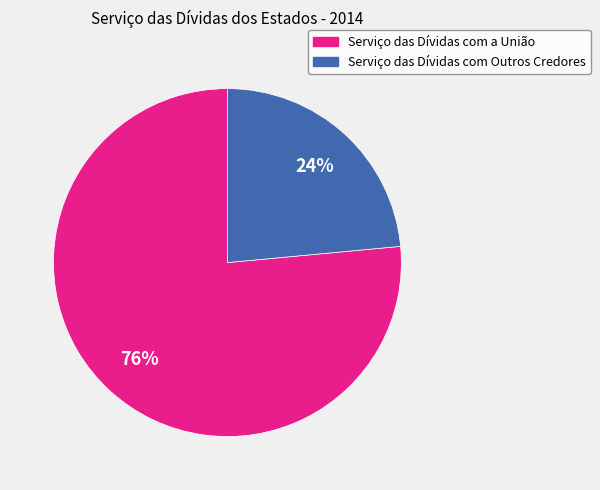

What percentage is the Serviço das Dívidas com Outros Credores slice, to the nearest percent?

24%